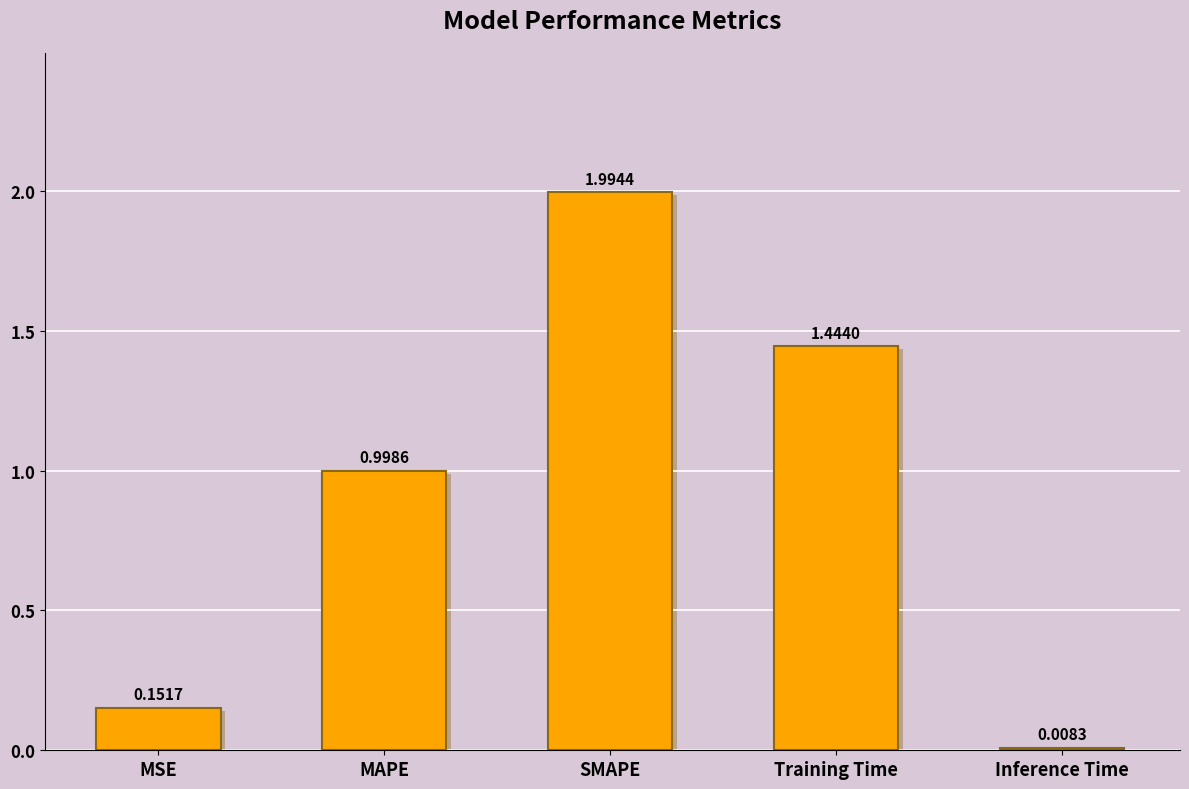

What is the label of the 3rd bar from the left?

SMAPE